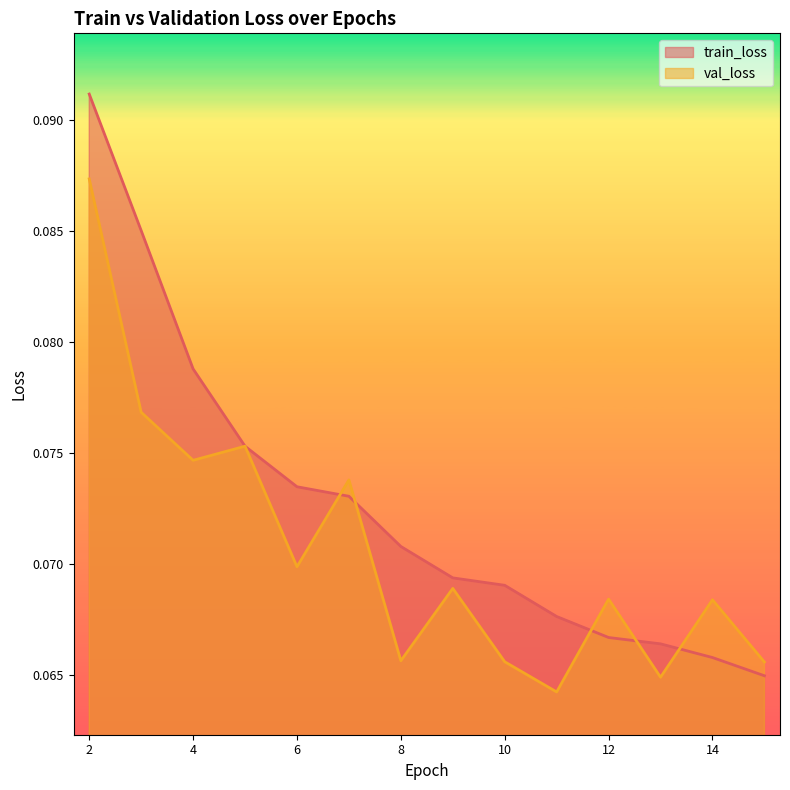

How many lines are shown in the chart?

2